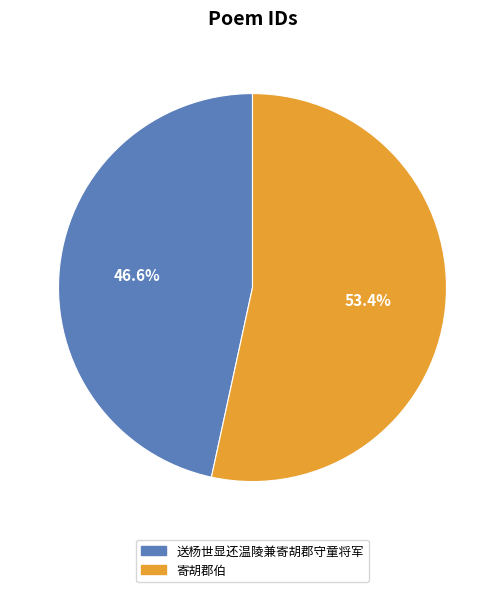

True or false: 送杨世显还温陵兼寄胡郡守童将军 accounts for 61% of the total.

False